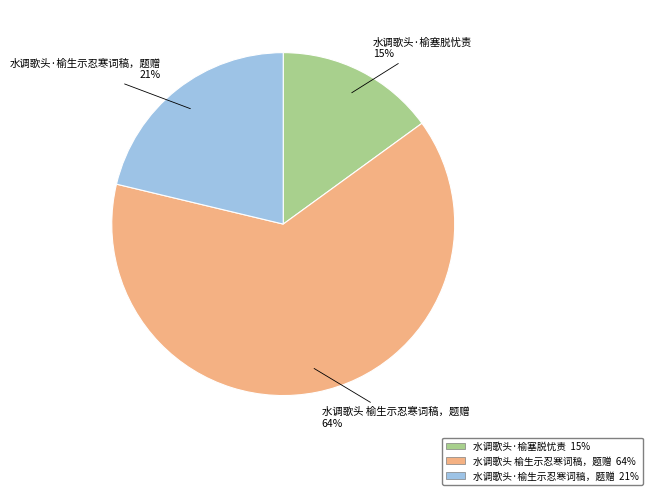

Count the number of slices in the pie.

3